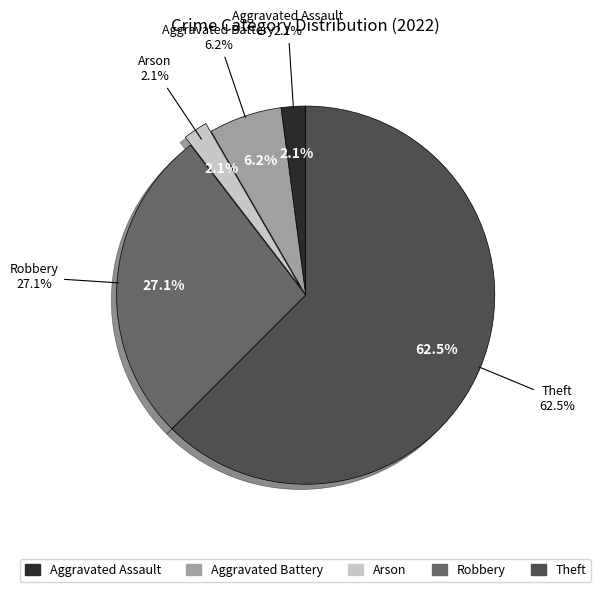

Is it true that Robbery is 22% of the pie?

False